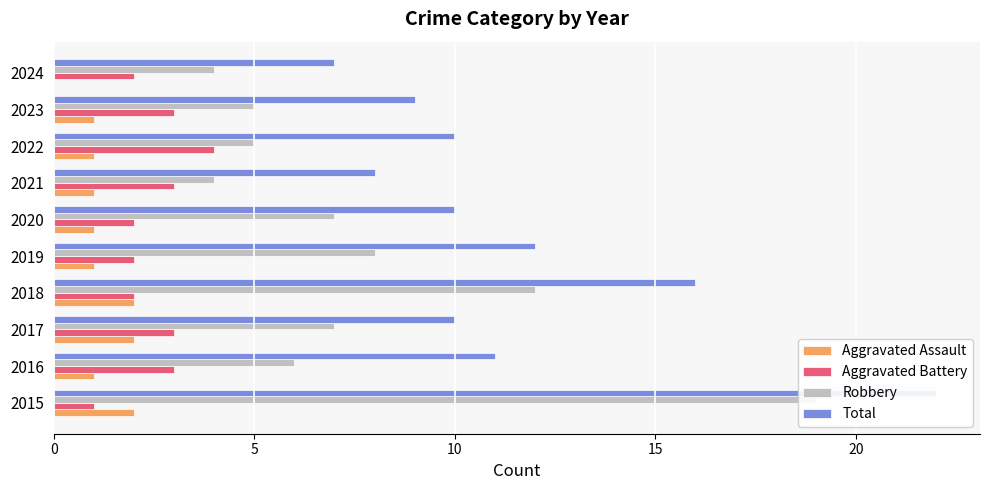

Is it true that Total equals 10 at 2022?

True